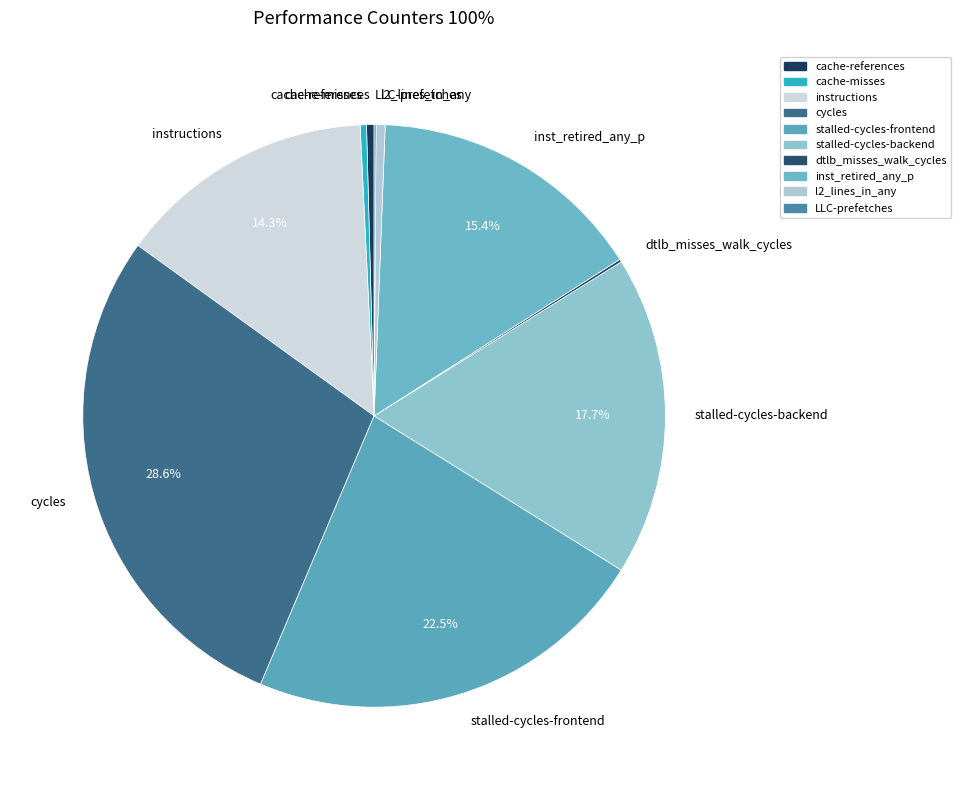

What portion of the pie excludes stalled-cycles-frontend?

77.5%